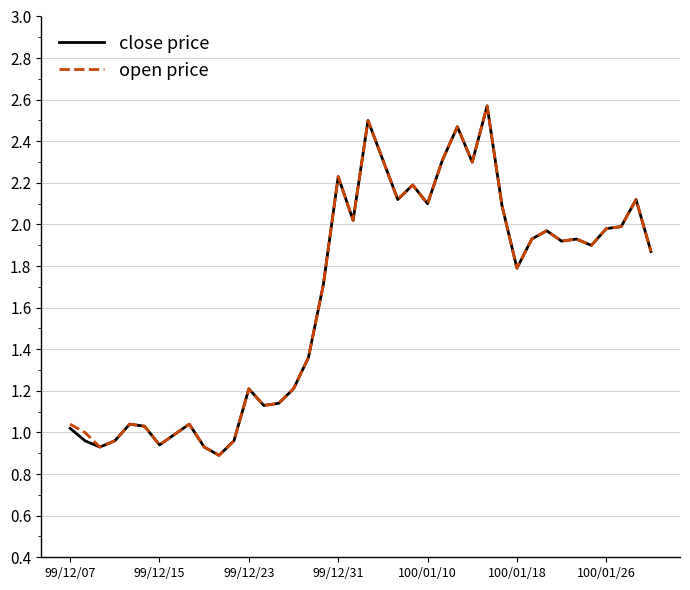

At which label does close price first exceed 1?

99/12/07